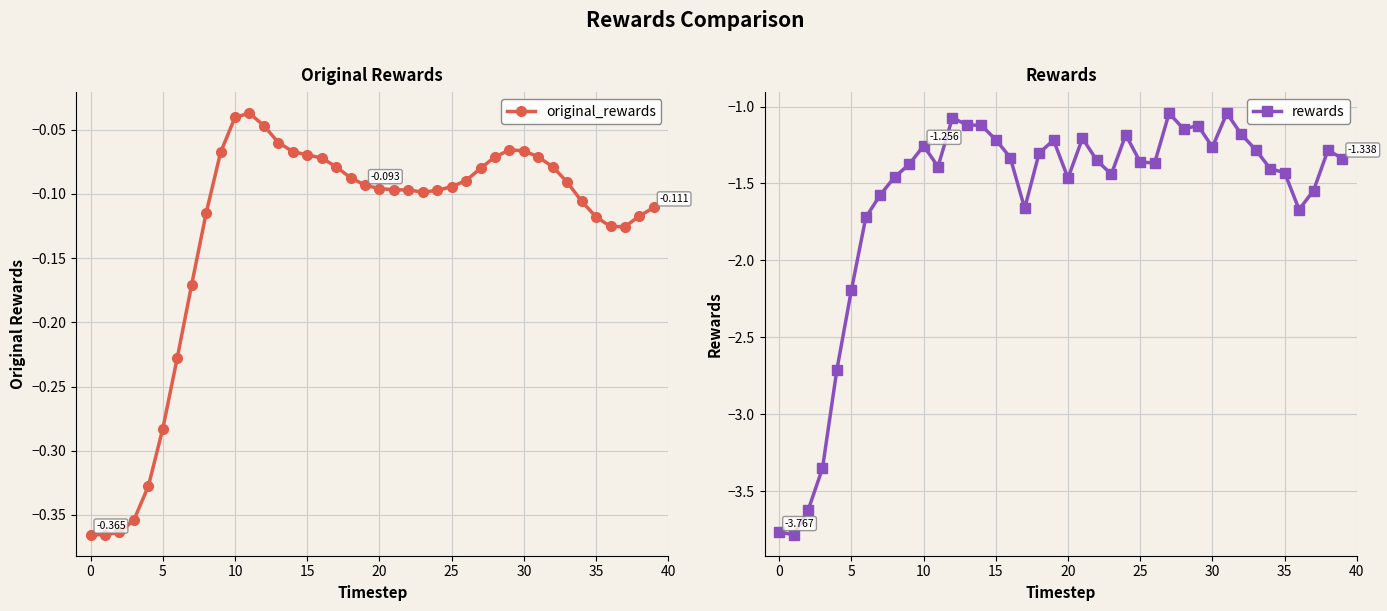

Is this an area chart (filled region under the line)?

No